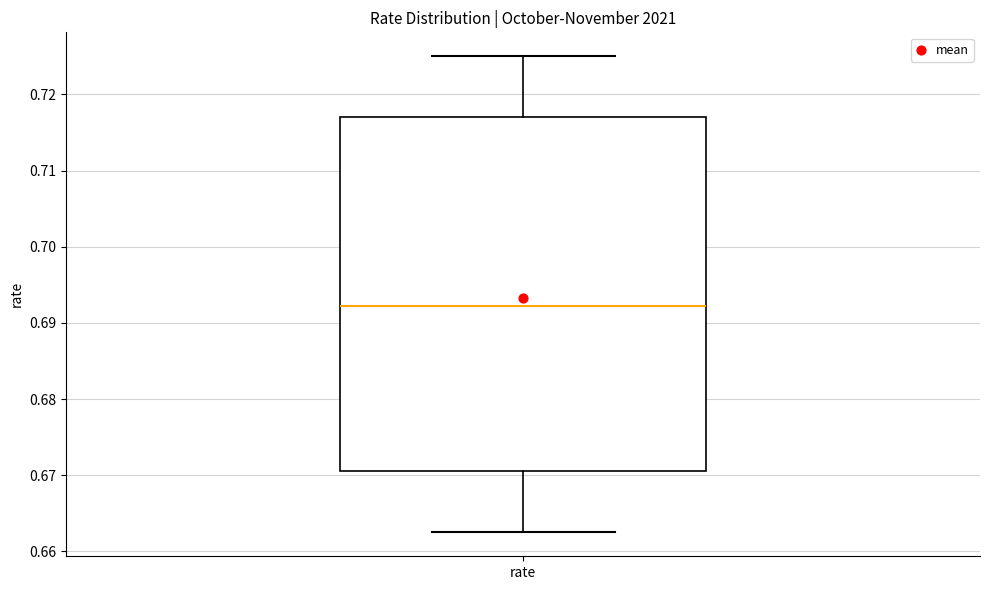

Transcribe this box plot: give where the median line is, the range the box spans, and where the two whiskers end, as read against the y-axis. The values are not printed on the chart, so give them approximately, as read against the axis.

median 0.692, box 0.671 to 0.717, whiskers 0.662 to 0.725